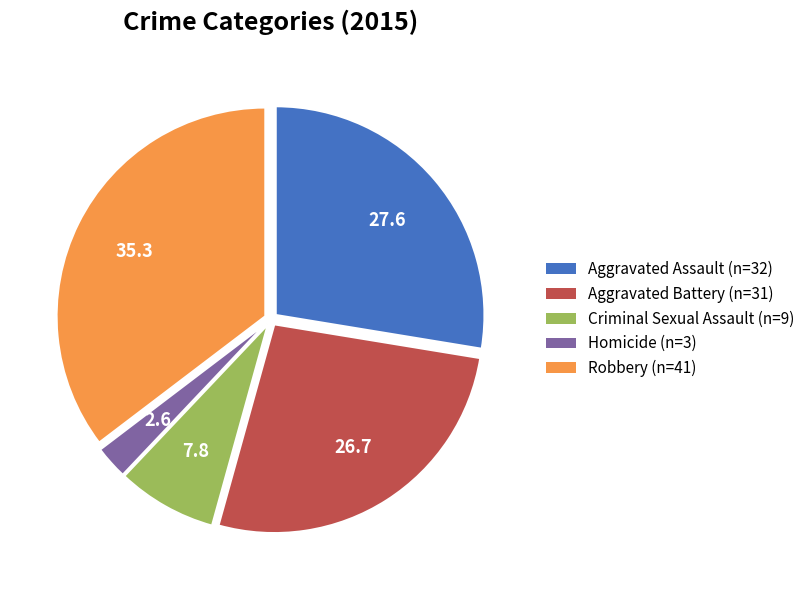

Is it true that Robbery is 27% of the pie?

False